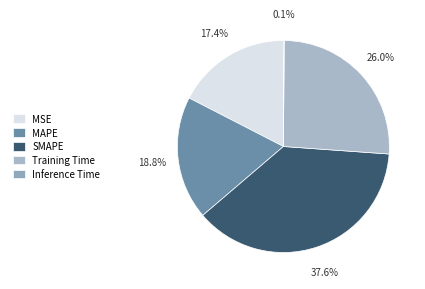

Rank the categories by value from highest to lowest.

SMAPE, Training Time, MAPE, MSE, Inference Time